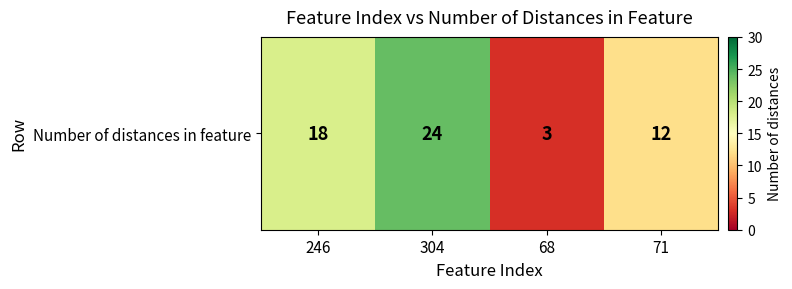

Approximately how many times larger is the value at 246 compared to 304?

0.8